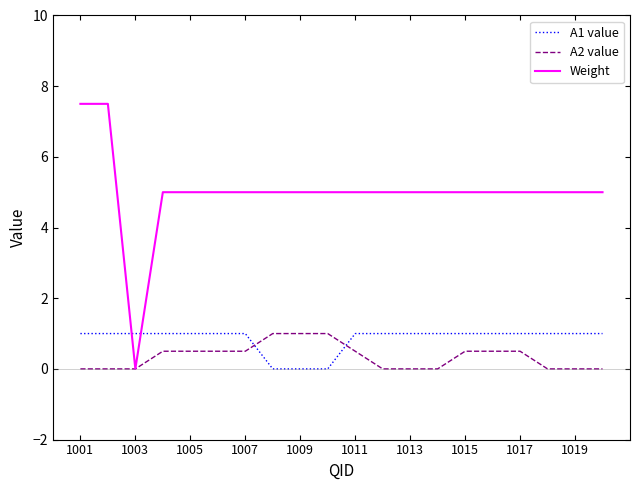

Which series has the largest total across all categories?

Weight